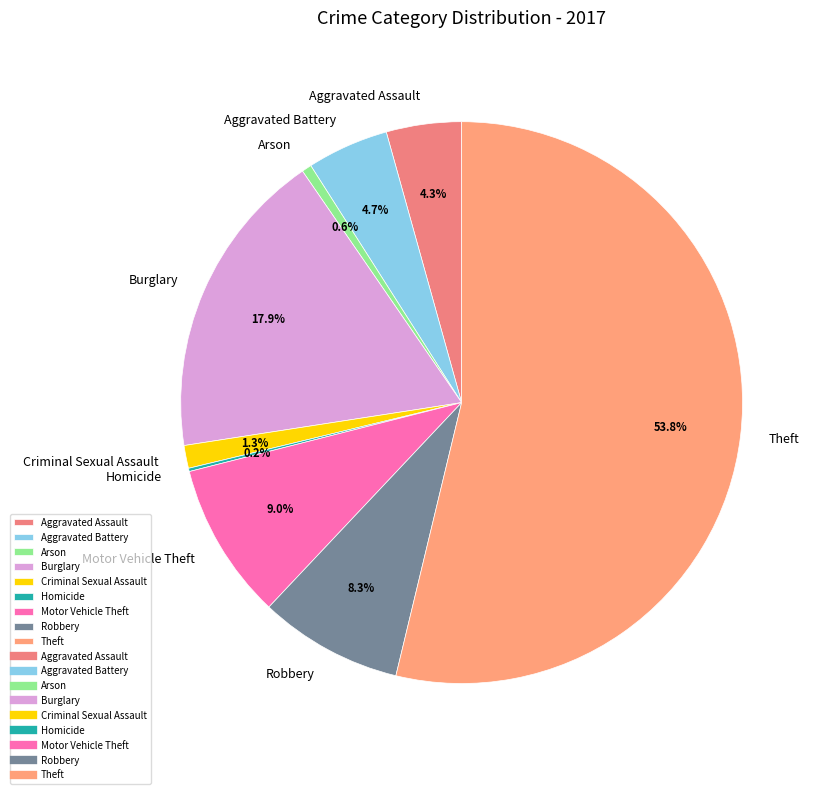

Is Theft the majority of the pie?

Yes